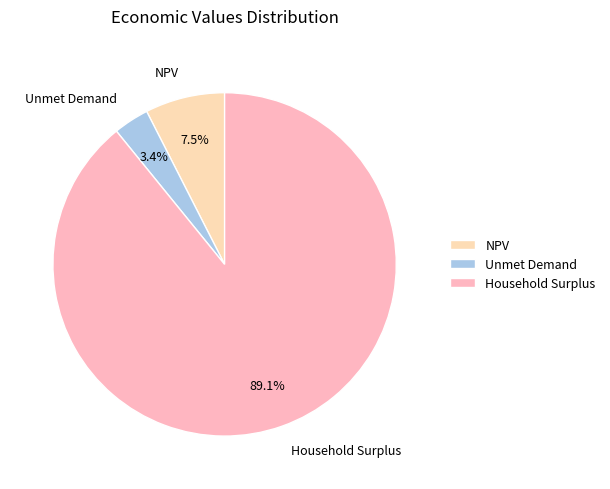

To the nearest percent, what is the average slice percentage?

33%